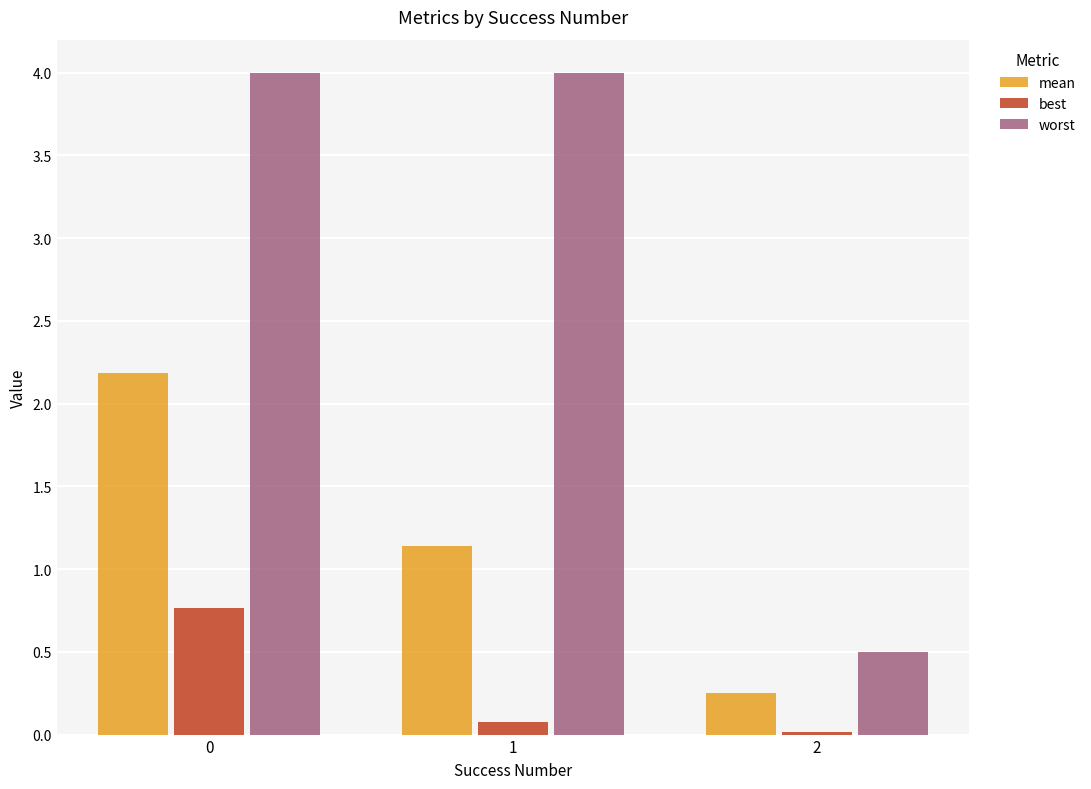

What is the sum of all best values?

0.9